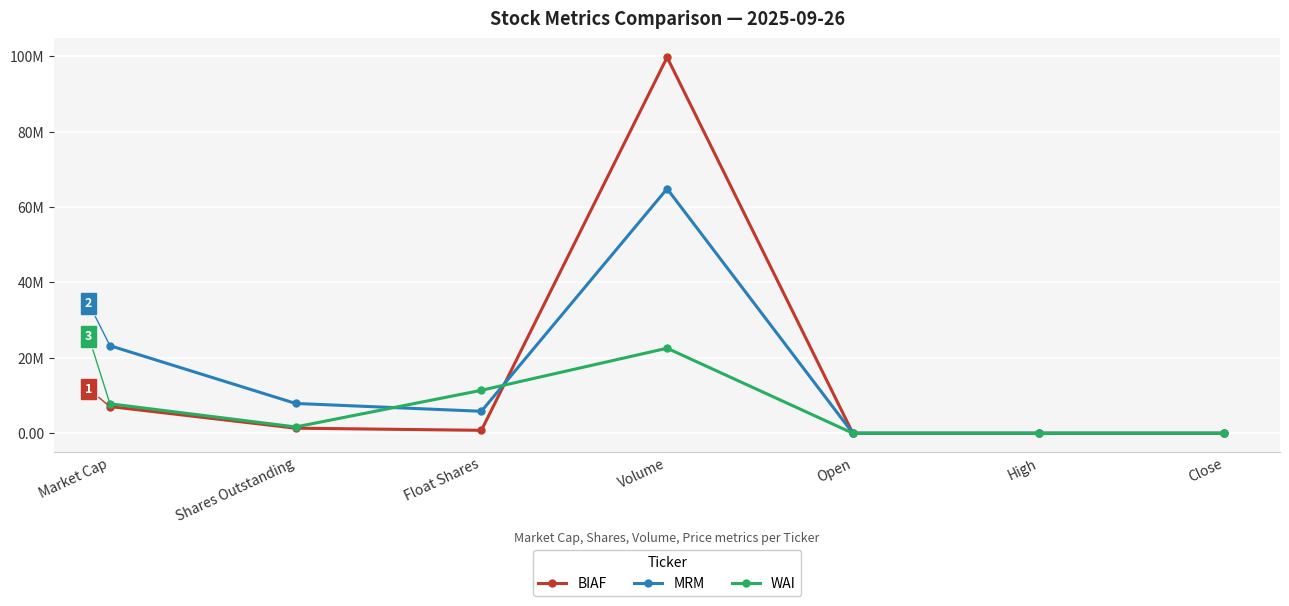

Does the chart have visible grid lines?

Yes